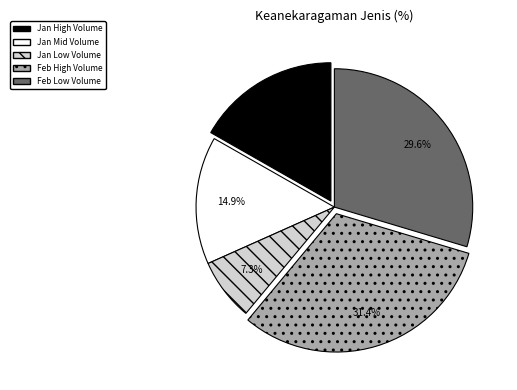

Does any single category account for the majority?

No